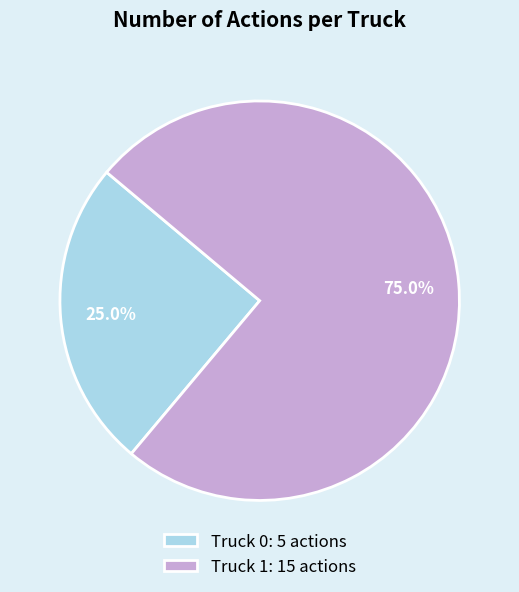

Which has a higher value, Truck 0 or Truck 1?

Truck 1